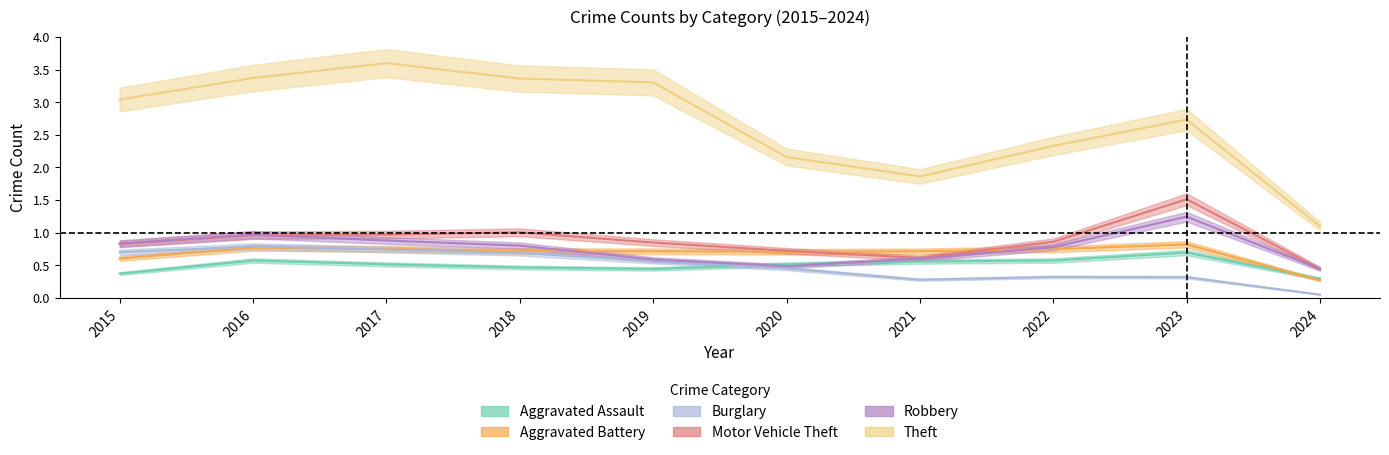

Reading left to right, transcribe all the data shown in this chart.

Aggravated Assault: 0.4	0.6	0.5	0.5	0.4	0.5	0.6	0.6	0.7	0.3
Aggravated Battery: 0.6	0.8	0.8	0.7	0.7	0.7	0.7	0.7	0.8	0.3
Burglary: 0.7	0.8	0.7	0.7	0.6	0.5	0.3	0.3	0.3	0.1
Motor Vehicle Theft: 0.8	1.0	1.0	1.0	0.8	0.7	0.6	0.9	1.5	0.4
Robbery: 0.8	1.0	0.9	0.8	0.6	0.5	0.6	0.8	1.2	0.4
Theft: 3.0	3.4	3.6	3.4	3.3	2.2	1.9	2.3	2.7	1.1